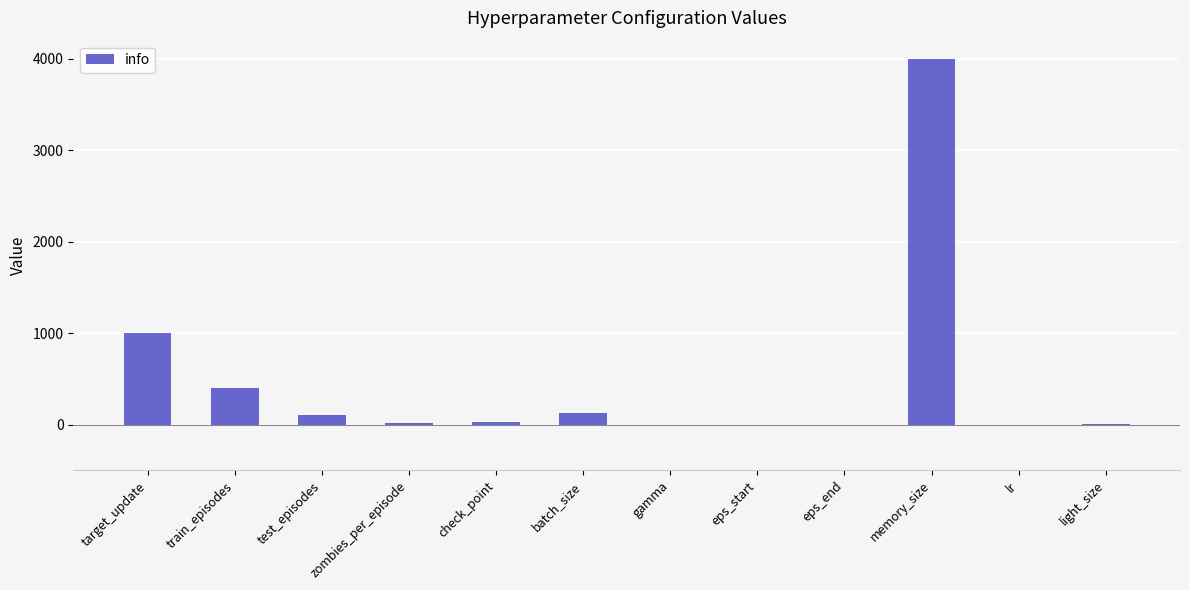

What is the greatest value displayed?

4000.0